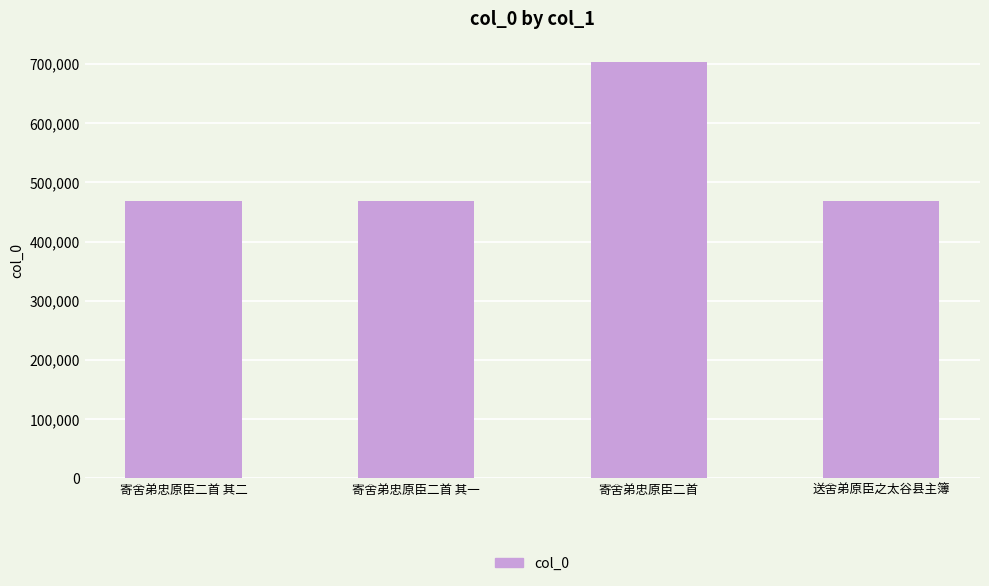

What is the sum of the values at 寄舍弟忠原臣二首 and 寄舍弟忠原臣二首 其一?

1171436